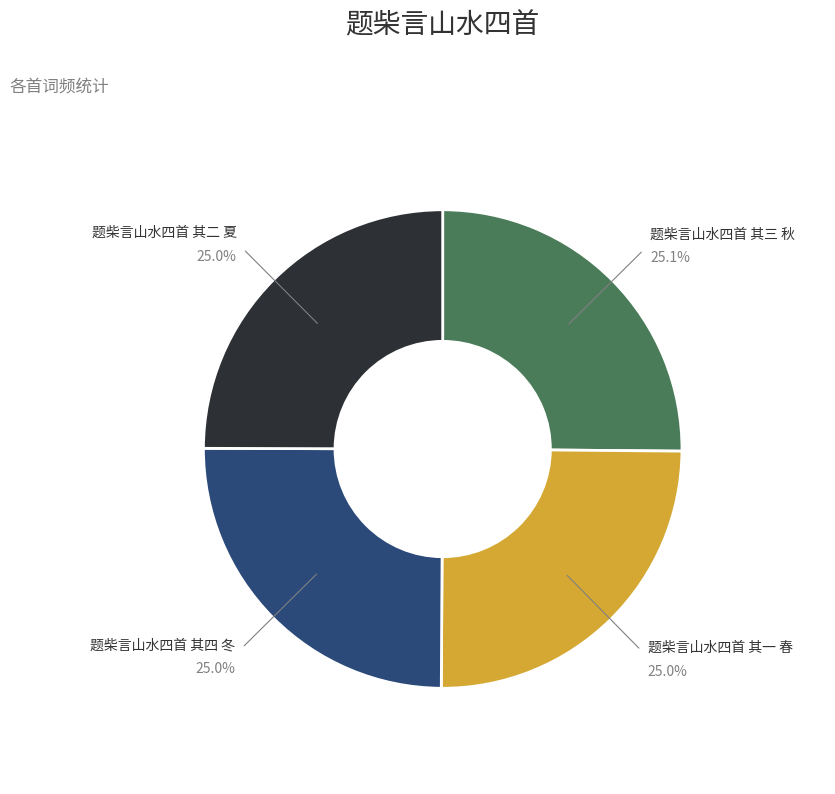

Is there a majority slice in this chart?

No